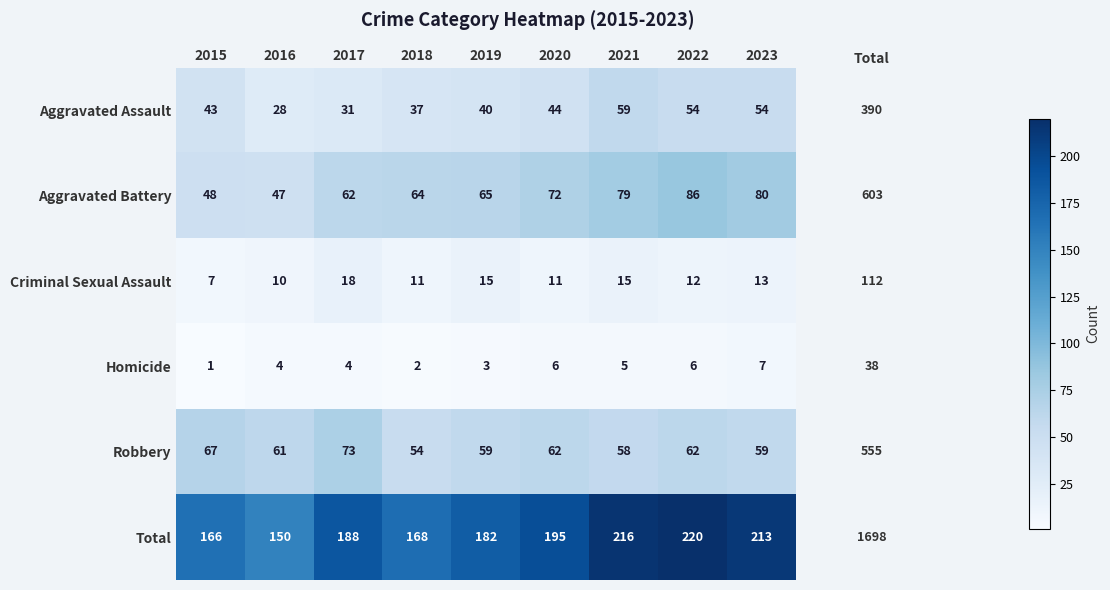

What is the average value of the Criminal Sexual Assault series?

12